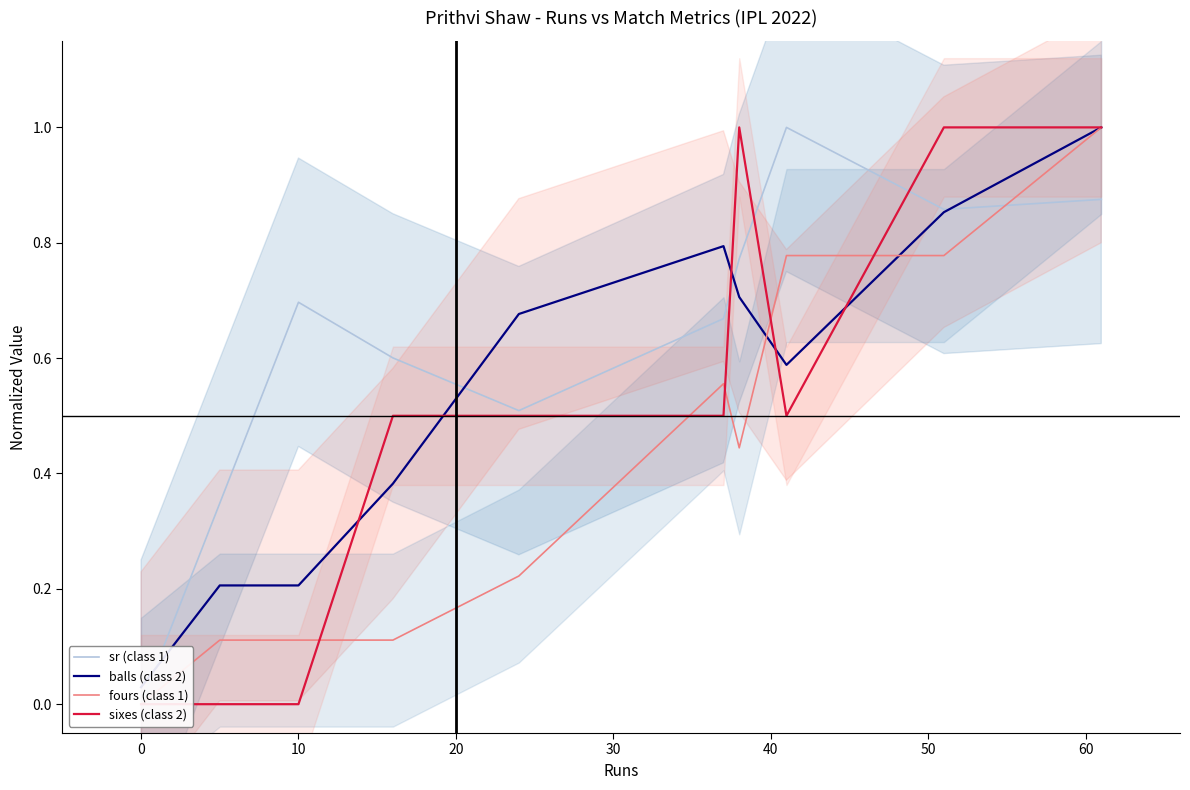

How many series are shown in this chart?

4